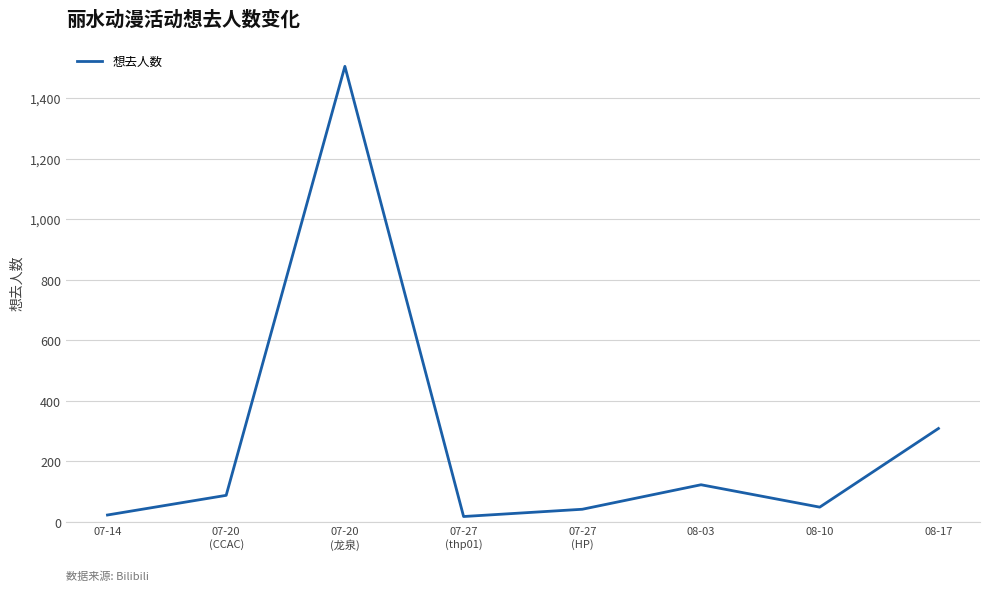

How many values are below 87?

4